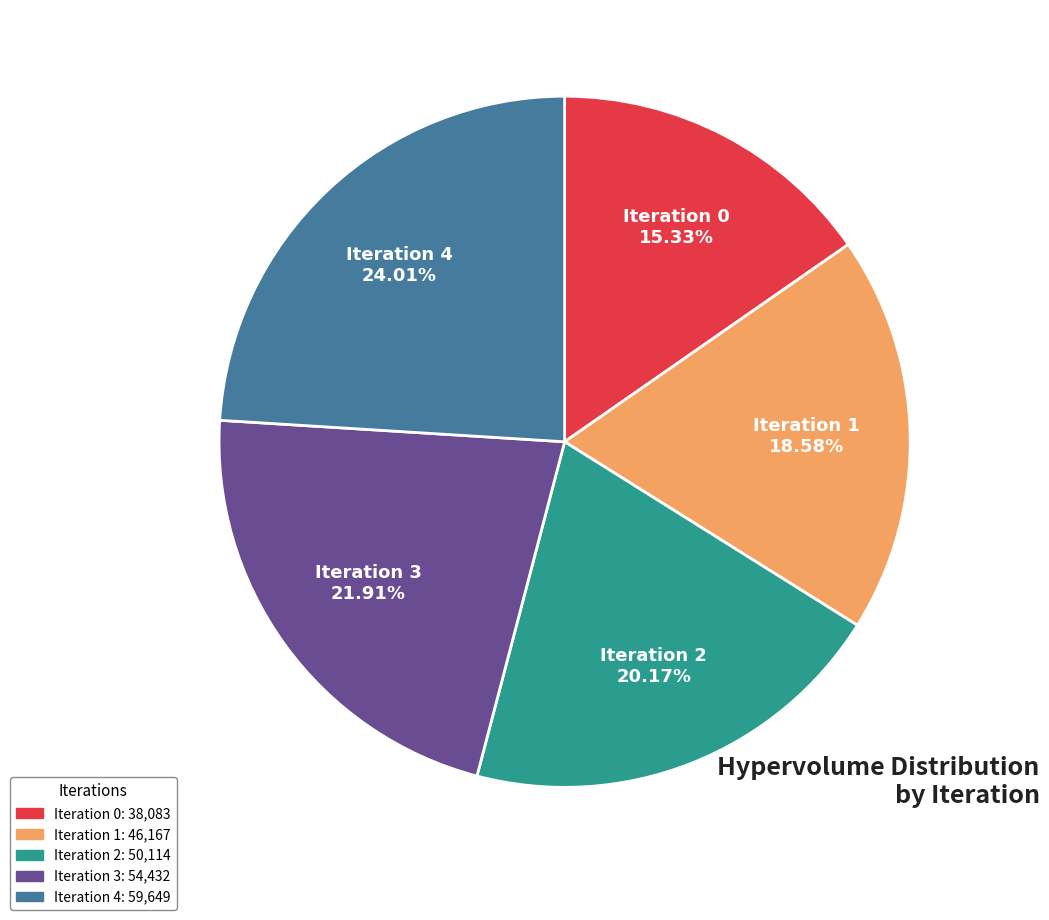

What is the smallest slice in the pie chart?

Iteration 0